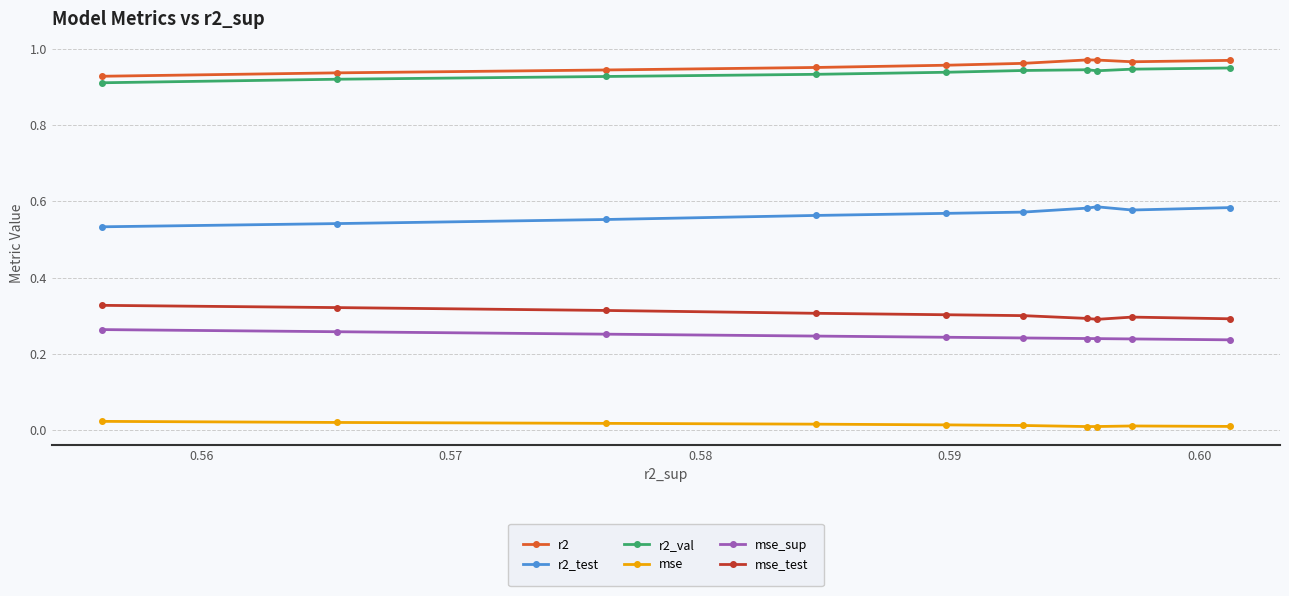

True or false: mse_test and r2 cross at least once.

False